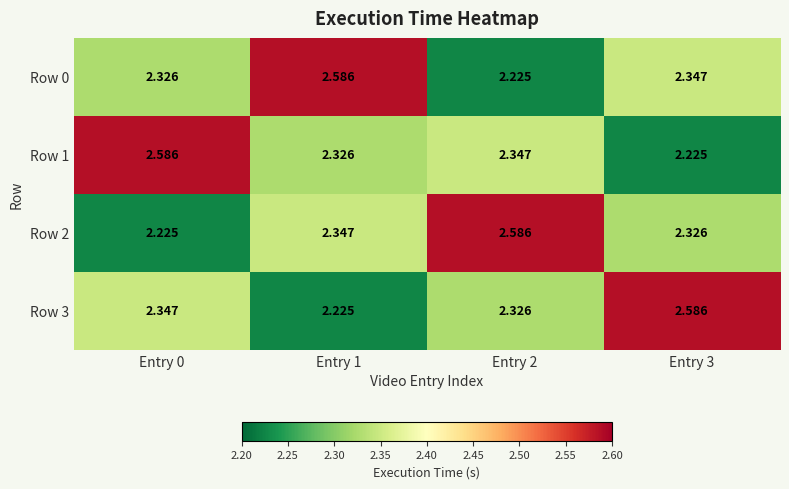

Is the value of Row 1 at Entry 2 greater than the value of Row 3 at Entry 3?

No